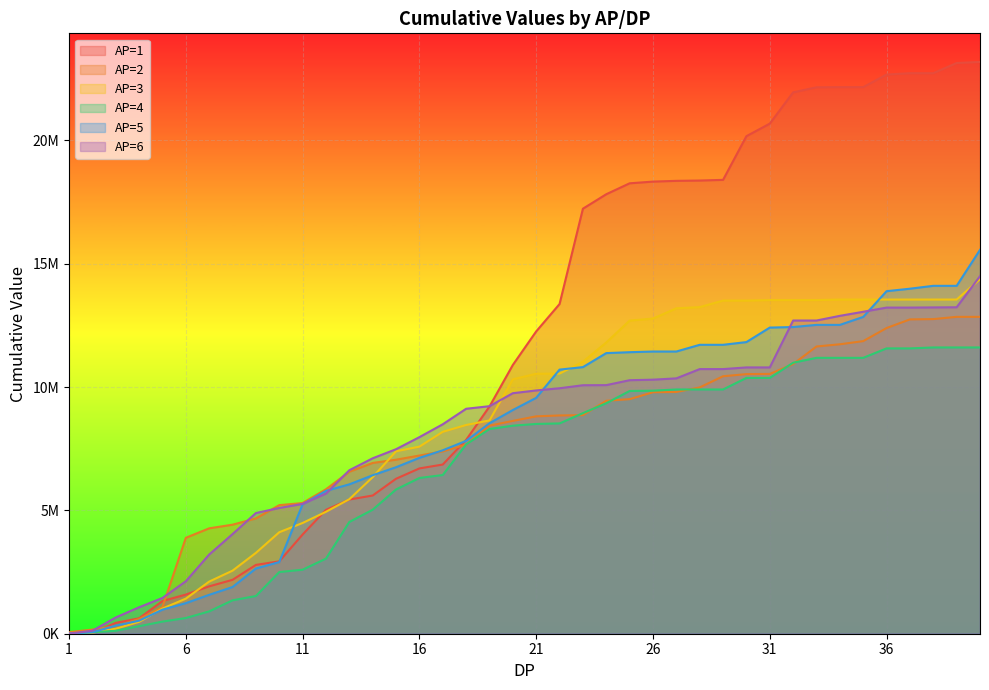

How many categories are shown in the chart?

40